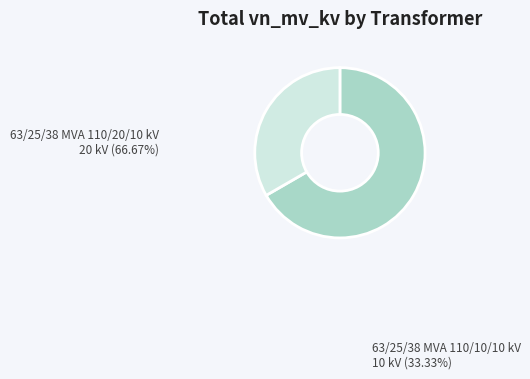

How many slices are in this pie chart?

2